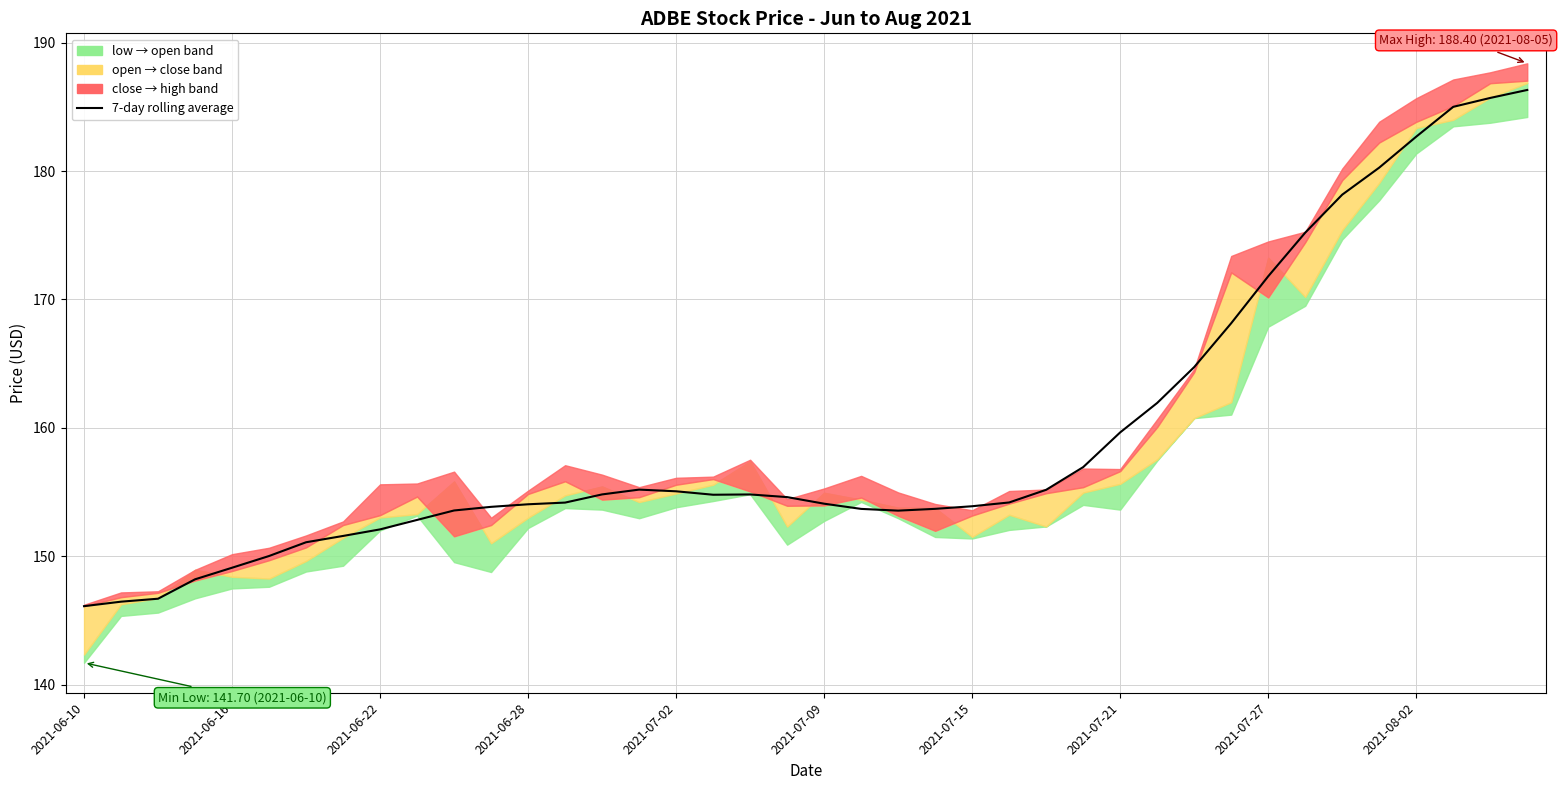

How many lines are shown in the chart?

1